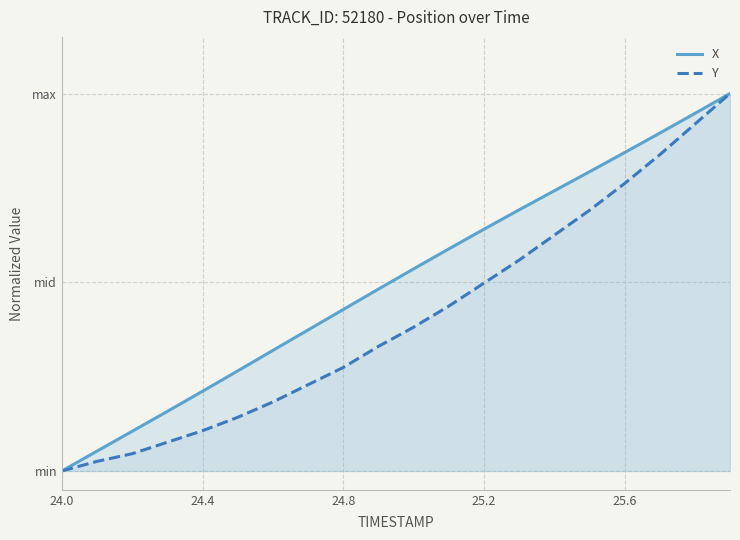

Which series has the largest range (max minus min)?

X